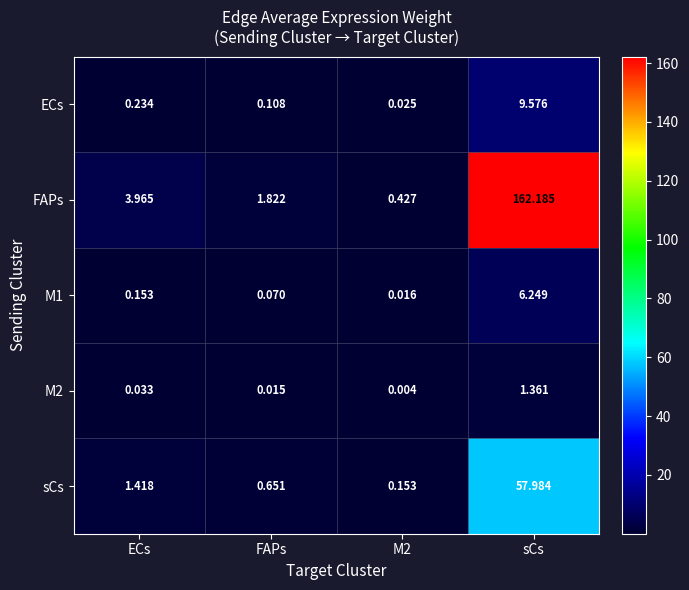

Which label corresponds to the largest value in the chart?

sCs